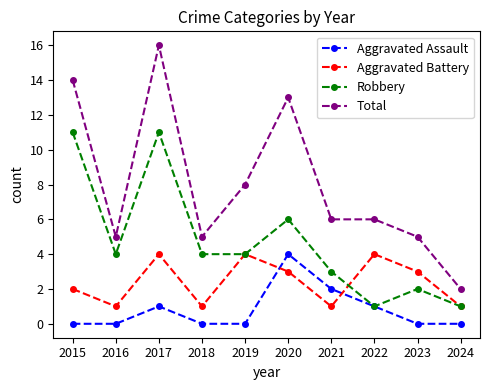

List the series in order of their overall mean, highest first.

Total, Robbery, Aggravated Battery, Aggravated Assault